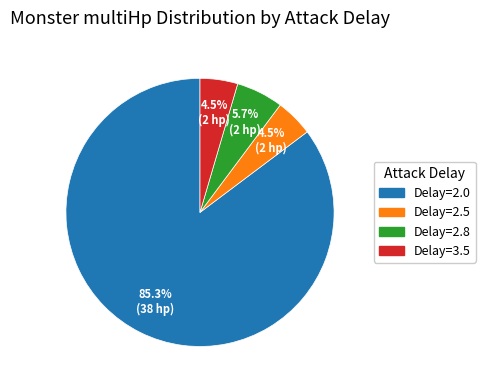

Which has a higher value, Delay=2.5 or Delay=2.0?

Delay=2.0